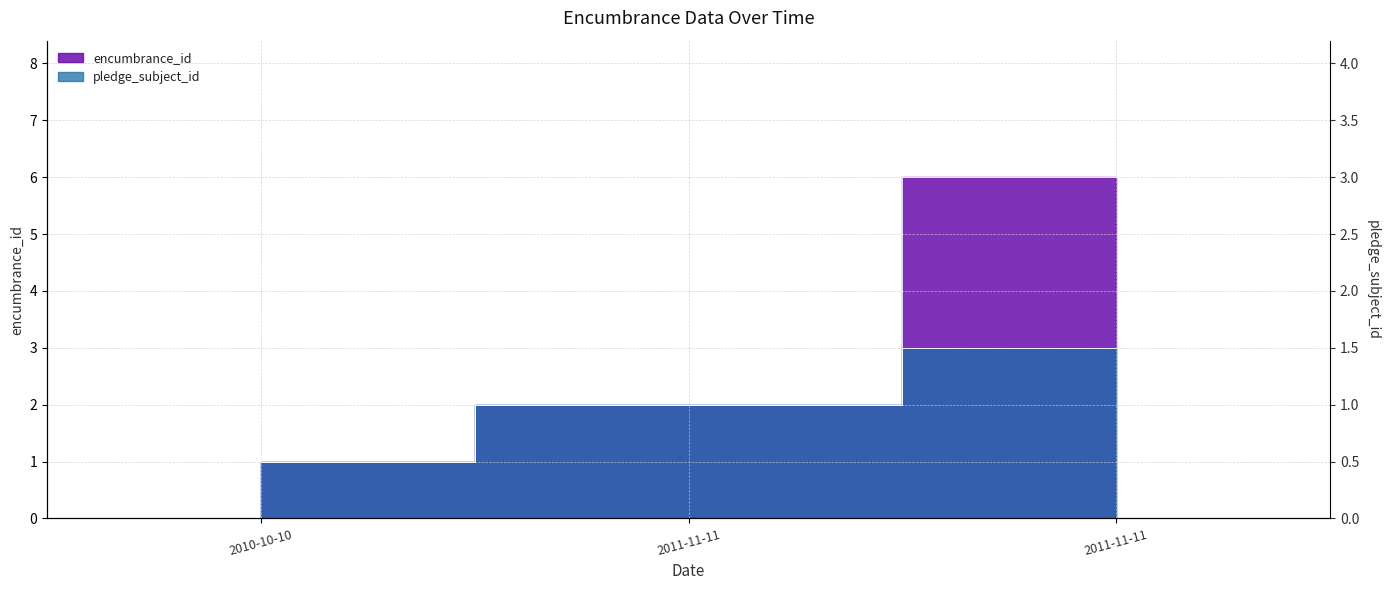

How many categories are shown in the chart?

3